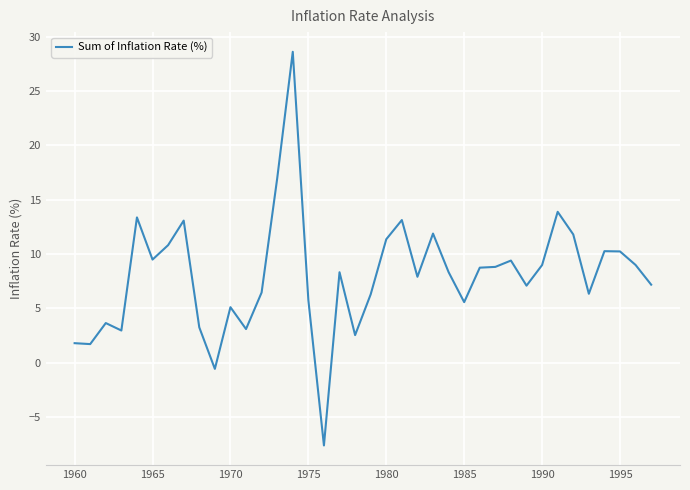

What is the difference between the maximum and minimum values?

36.2